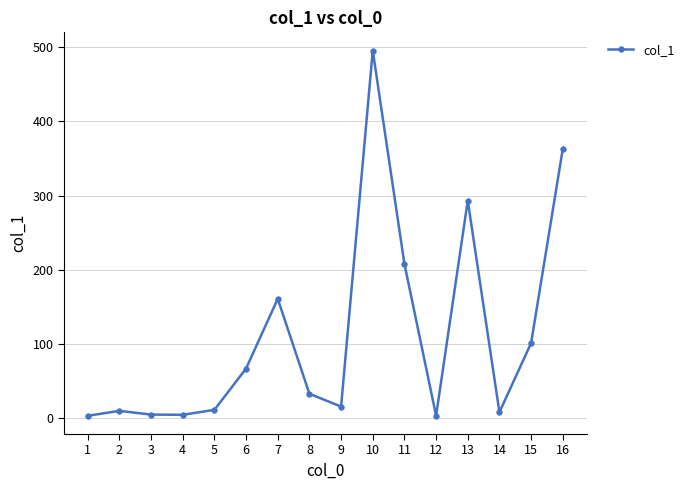

What is the maximum value shown in the chart?

495.4